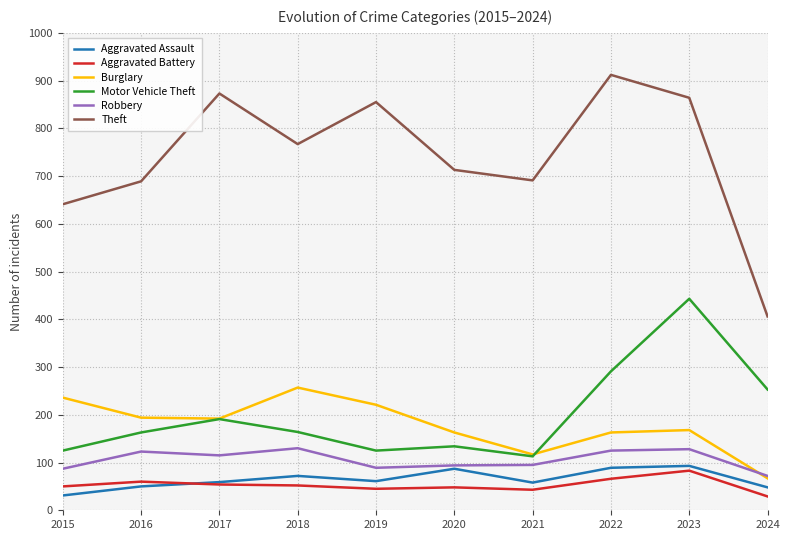

What is the spread (max minus min) of values at 2022?

846